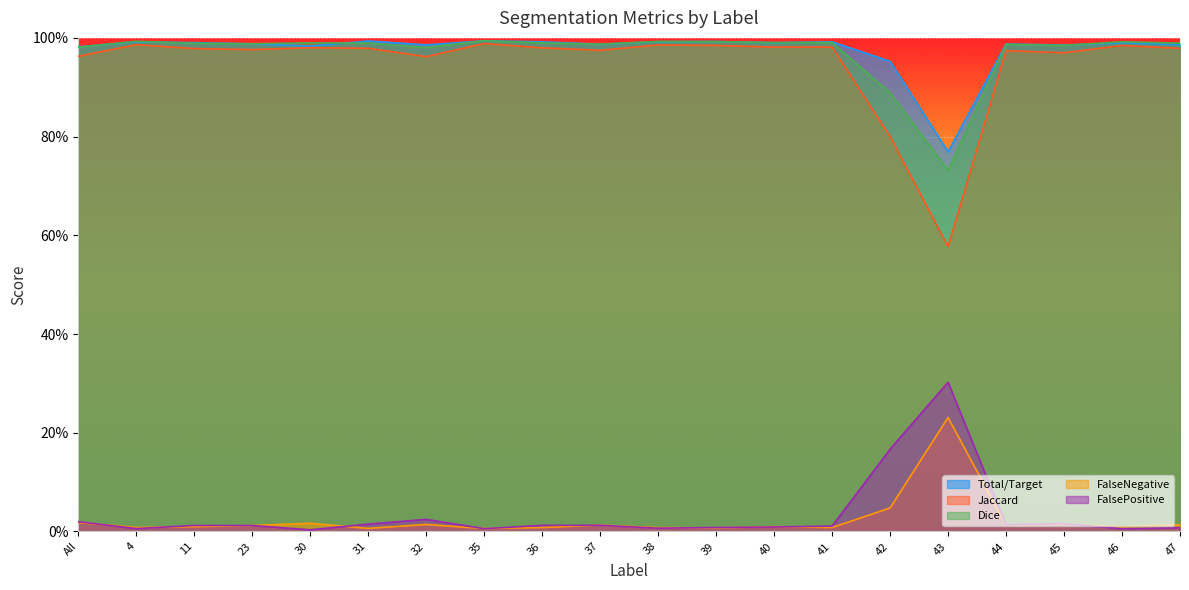

How many data points does each series have?

20